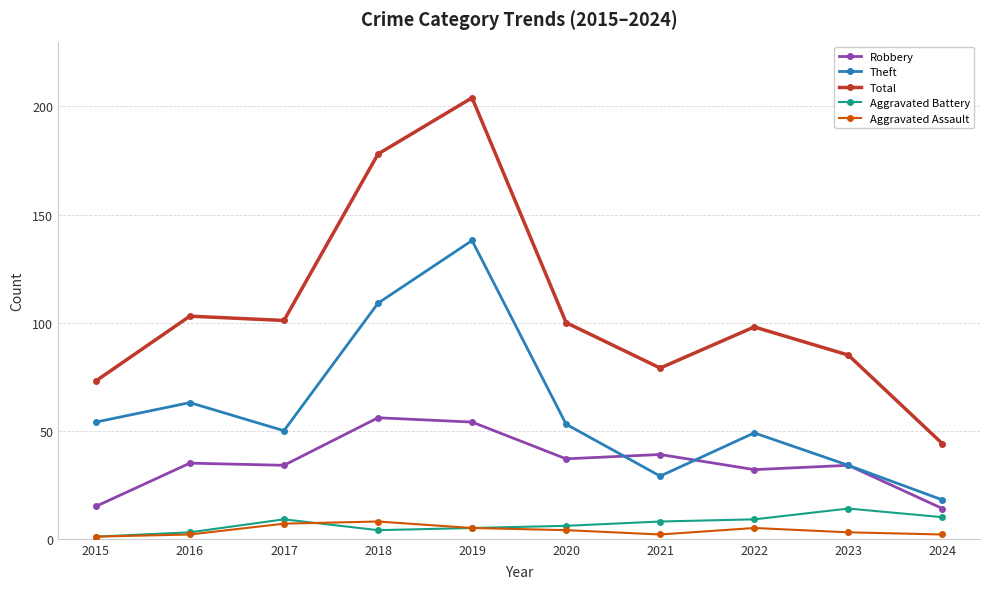

Reading left to right, extract all data points from this chart.

Robbery: 2015=15	2016=35	2017=34	2018=56	2019=54	2020=37	2021=39	2022=32	2023=34	2024=14
Theft: 2015=54	2016=63	2017=50	2018=109	2019=138	2020=53	2021=29	2022=49	2023=34	2024=18
Total: 2015=73	2016=103	2017=101	2018=178	2019=204	2020=100	2021=79	2022=98	2023=85	2024=44
Aggravated Battery: 2015=1	2016=3	2017=9	2018=4	2019=5	2020=6	2021=8	2022=9	2023=14	2024=10
Aggravated Assault: 2015=1	2016=2	2017=7	2018=8	2019=5	2020=4	2021=2	2022=5	2023=3	2024=2